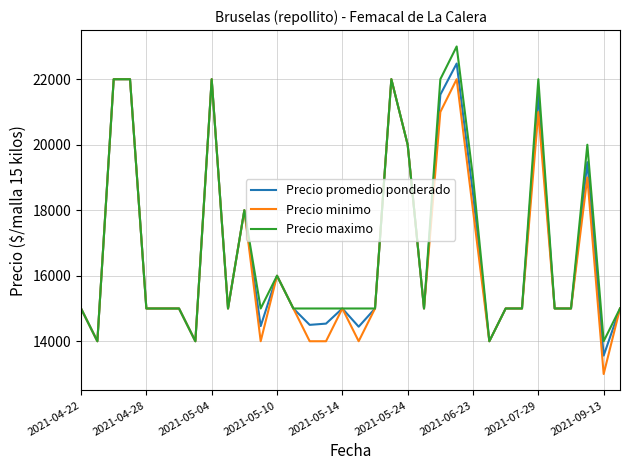

What is the maximum value shown in the chart?

23000